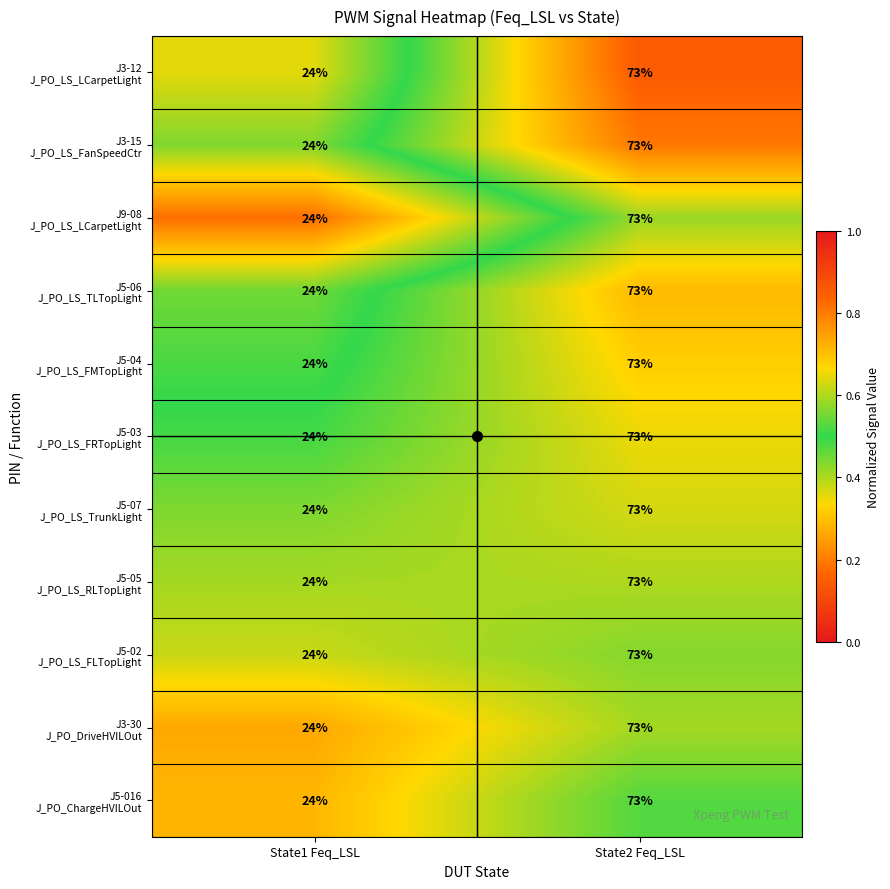

What is the total value across all series at State2 Feq_LSL?

803